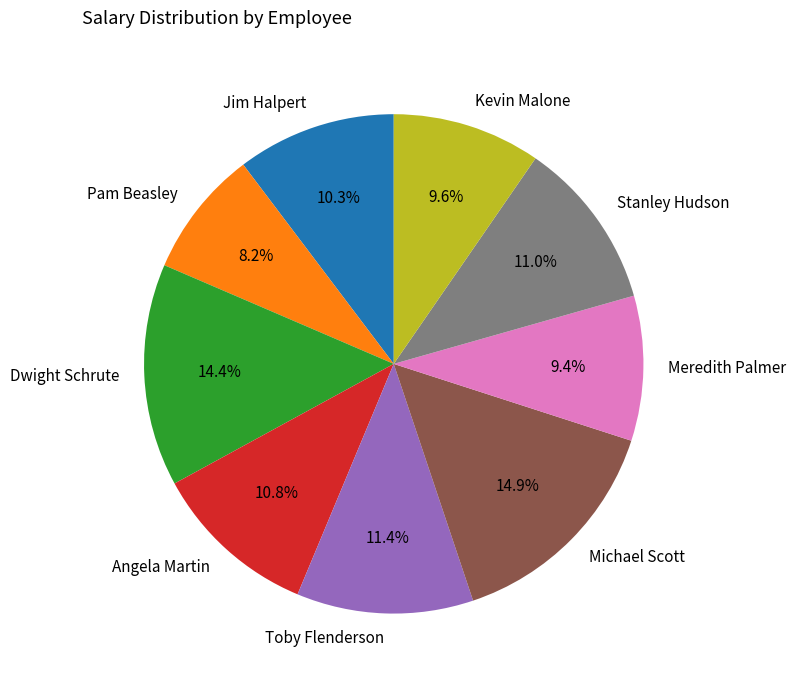

Combined, do Angela Martin and Jim Halpert account for over 50%?

No